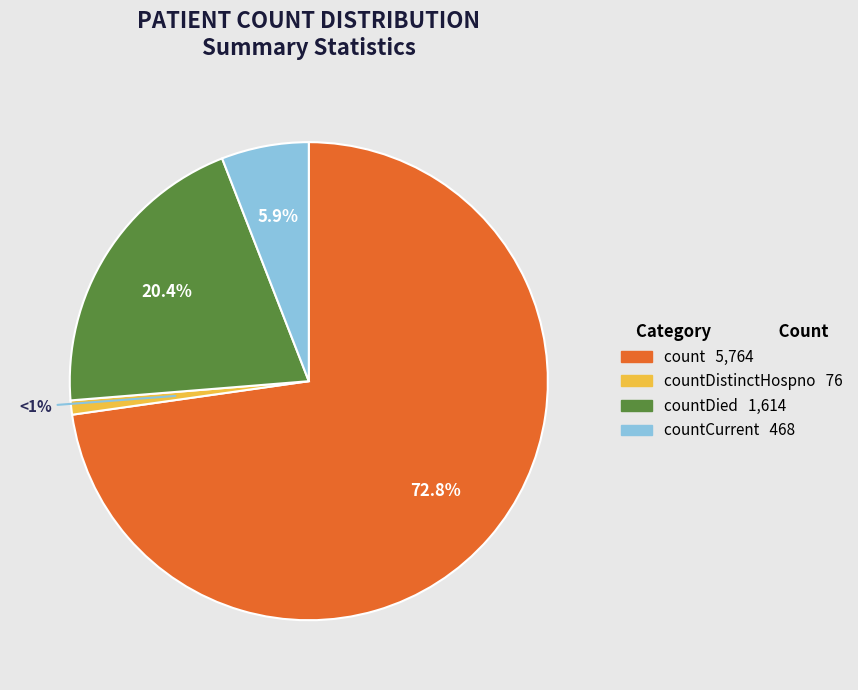

Is there a majority slice in this chart?

Yes